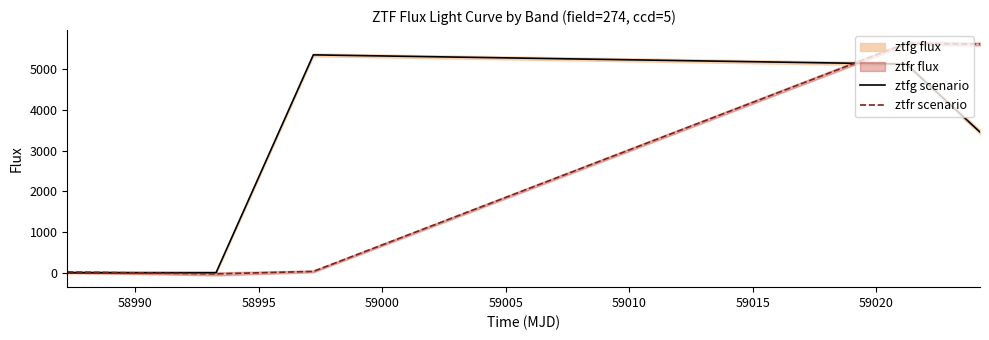

How many times do ztfg scenario and ztfr scenario cross each other?

2